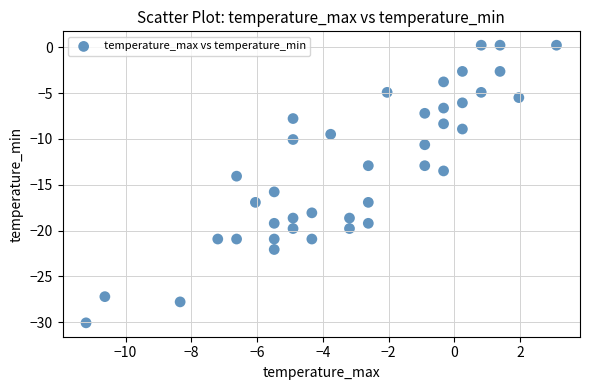

What is the range of Y values (max minus min)?

30.3